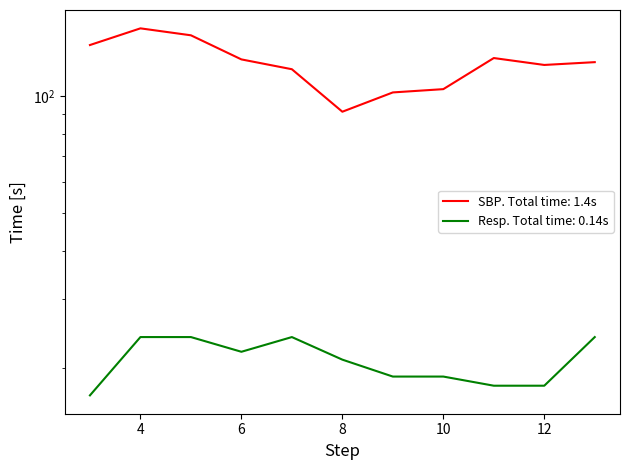

True or false: Resp has a value of 18 at 11.

True